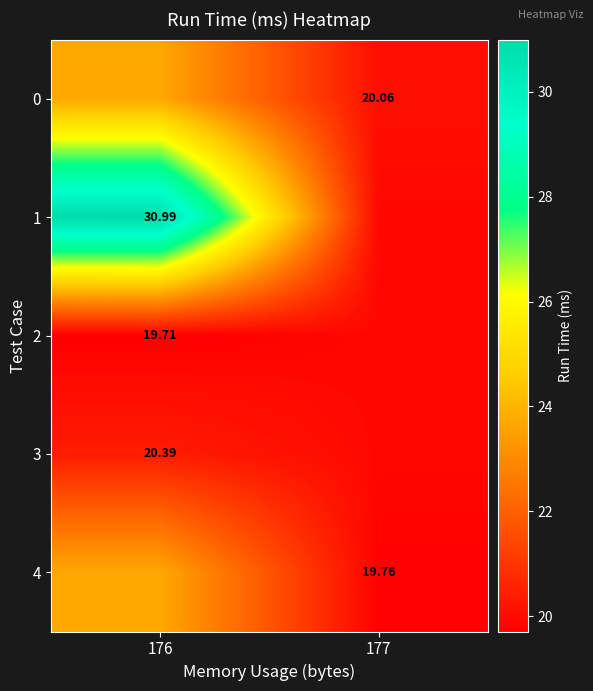

At which label does 3 reach its minimum?

177